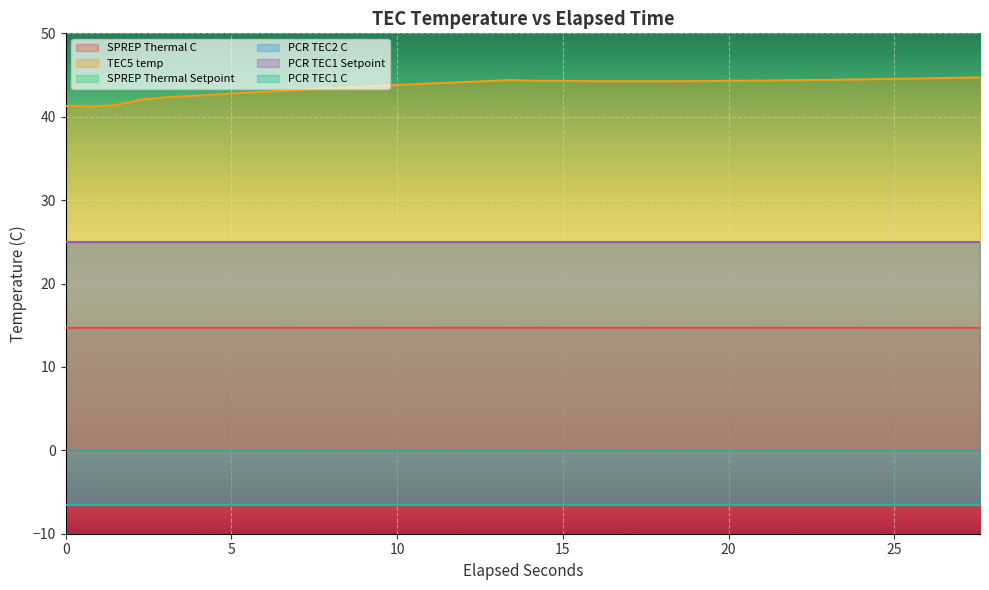

What is the spread (max minus min) of values at 16?

50.6